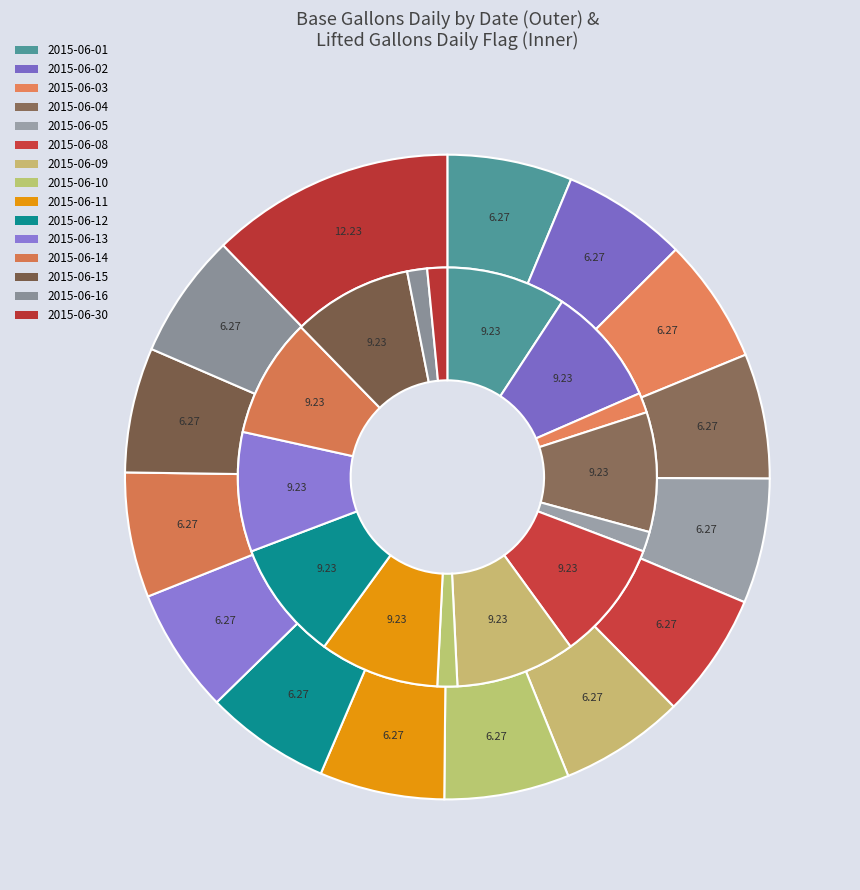

Count the number of slices in the pie.

15